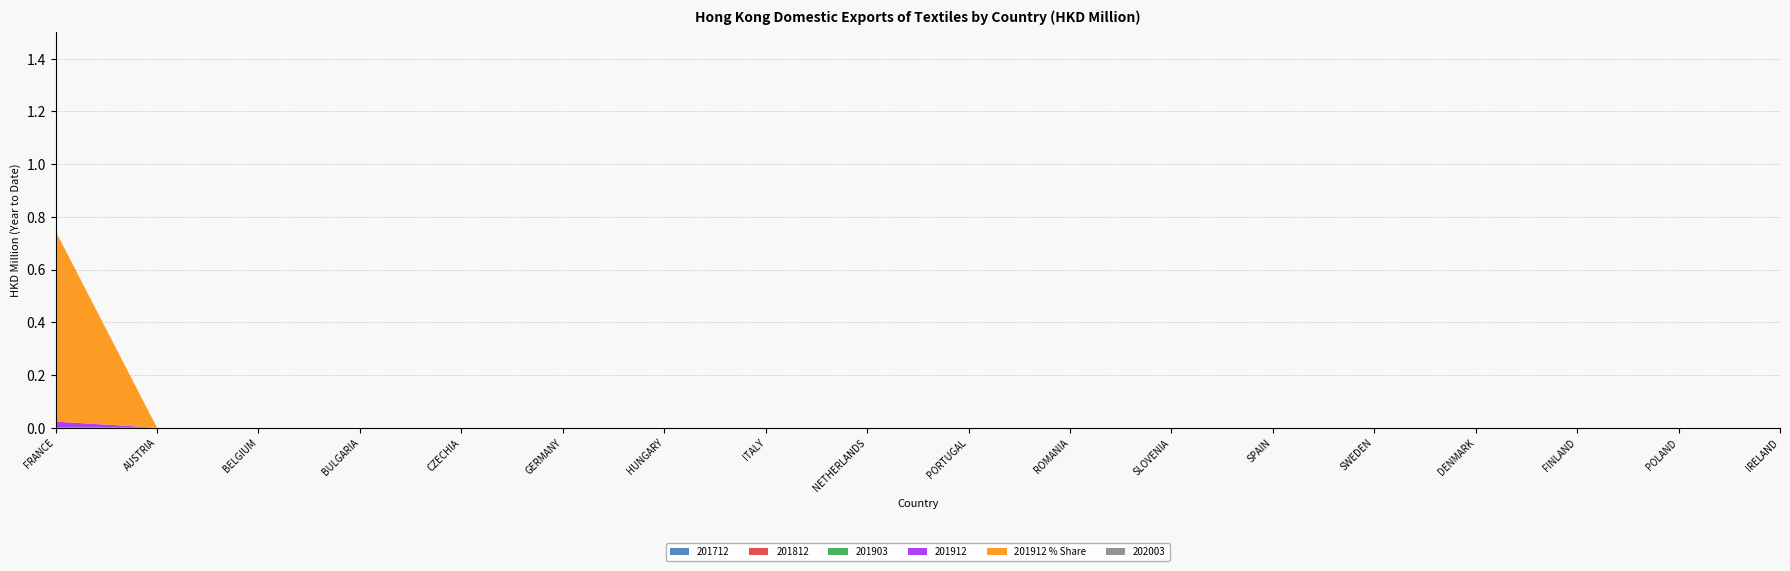

Reading left to right, list all the values displayed in this chart.

201712: FRANCE=0.0	AUSTRIA=0.0	BELGIUM=0.0	BULGARIA=0.0	CZECHIA=0.0	GERMANY=0.0	HUNGARY=0.0	ITALY=0.0	NETHERLANDS=0.0	PORTUGAL=0.0	ROMANIA=0.0	SLOVENIA=0.0	SPAIN=0.0	SWEDEN=0.0	DENMARK=0.0	FINLAND=0.0	POLAND=0.0	IRELAND=0.0
201812: FRANCE=0.0	AUSTRIA=0.0	BELGIUM=0.0	BULGARIA=0.0	CZECHIA=0.0	GERMANY=0.0	HUNGARY=0.0	ITALY=0.0	NETHERLANDS=0.0	PORTUGAL=0.0	ROMANIA=0.0	SLOVENIA=0.0	SPAIN=0.0	SWEDEN=0.0	DENMARK=0.0	FINLAND=0.0	POLAND=0.0	IRELAND=0.0
201903: FRANCE=0.0	AUSTRIA=0.0	BELGIUM=0.0	BULGARIA=0.0	CZECHIA=0.0	GERMANY=0.0	HUNGARY=0.0	ITALY=0.0	NETHERLANDS=0.0	PORTUGAL=0.0	ROMANIA=0.0	SLOVENIA=0.0	SPAIN=0.0	SWEDEN=0.0	DENMARK=0.0	FINLAND=0.0	POLAND=0.0	IRELAND=0.0
201912: FRANCE=0.0	AUSTRIA=0.0	BELGIUM=0.0	BULGARIA=0.0	CZECHIA=0.0	GERMANY=0.0	HUNGARY=0.0	ITALY=0.0	NETHERLANDS=0.0	PORTUGAL=0.0	ROMANIA=0.0	SLOVENIA=0.0	SPAIN=0.0	SWEDEN=0.0	DENMARK=0.0	FINLAND=0.0	POLAND=0.0	IRELAND=0.0
201912_pct: FRANCE=0.7	AUSTRIA=0.0	BELGIUM=0.0	BULGARIA=0.0	CZECHIA=0.0	GERMANY=0.0	HUNGARY=0.0	ITALY=0.0	NETHERLANDS=0.0	PORTUGAL=0.0	ROMANIA=0.0	SLOVENIA=0.0	SPAIN=0.0	SWEDEN=0.0	DENMARK=0.0	FINLAND=0.0	POLAND=0.0	IRELAND=0.0
202003: FRANCE=0.0	AUSTRIA=0.0	BELGIUM=0.0	BULGARIA=0.0	CZECHIA=0.0	GERMANY=0.0	HUNGARY=0.0	ITALY=0.0	NETHERLANDS=0.0	PORTUGAL=0.0	ROMANIA=0.0	SLOVENIA=0.0	SPAIN=0.0	SWEDEN=0.0	DENMARK=0.0	FINLAND=0.0	POLAND=0.0	IRELAND=0.0